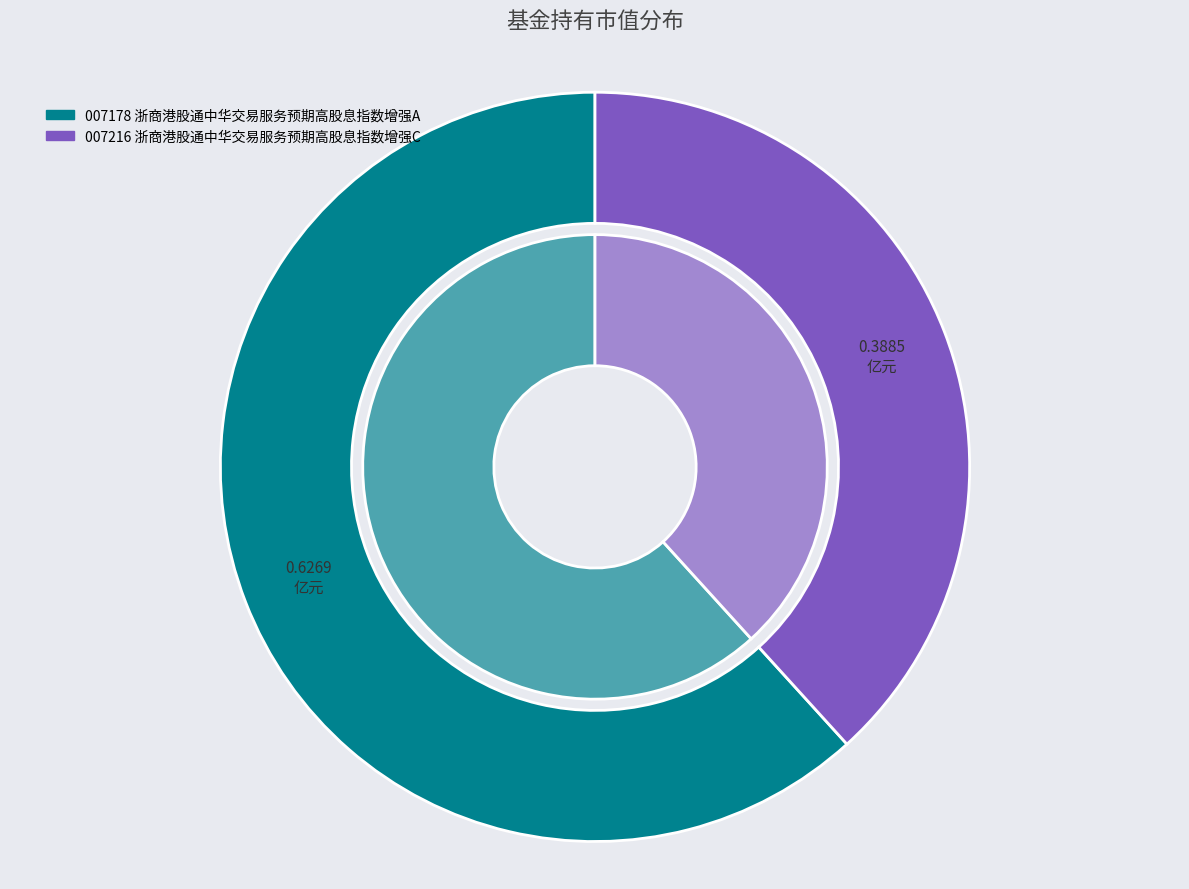

Is 浙商港股通中华交易服务预期高股息指数增强A the majority of the pie?

Yes